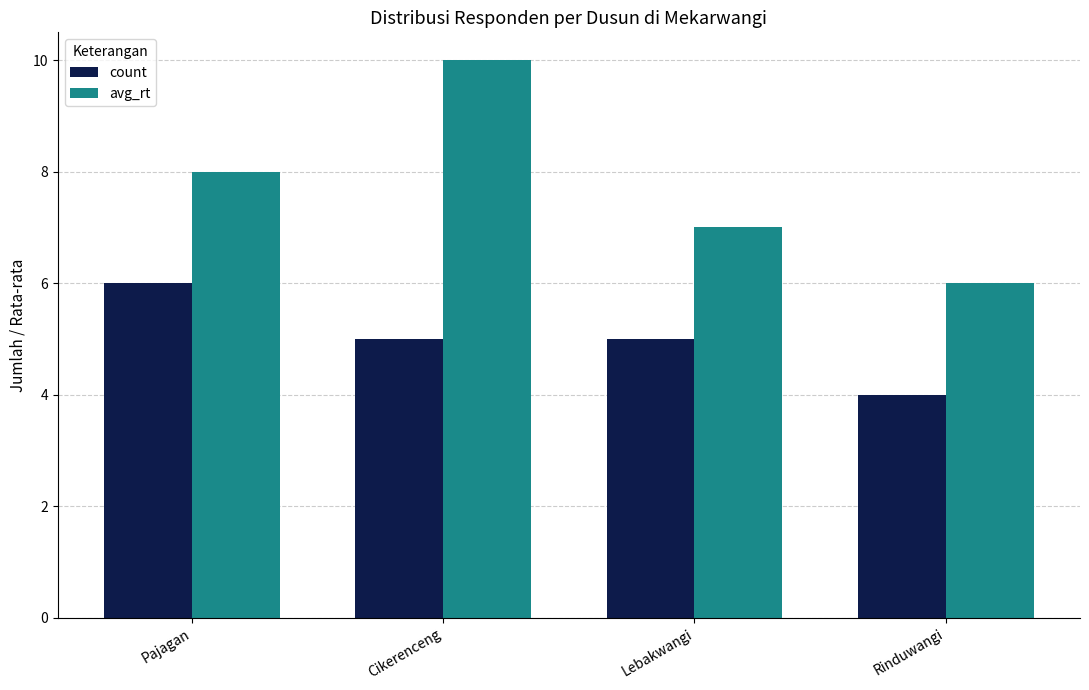

Where is avg_rt nearest to the value 8?

Pajagan